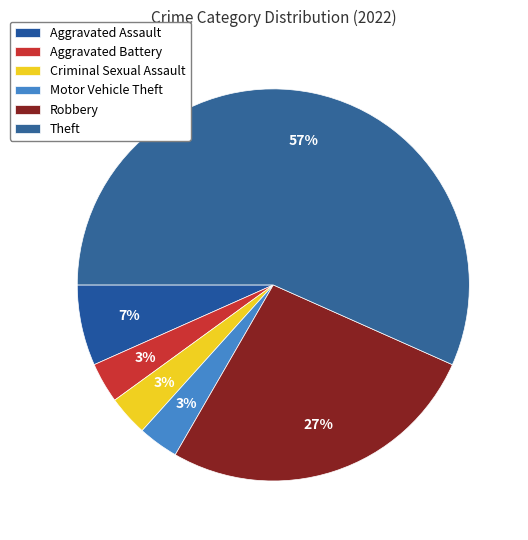

True or false: Aggravated Battery accounts for 10% of the total.

False